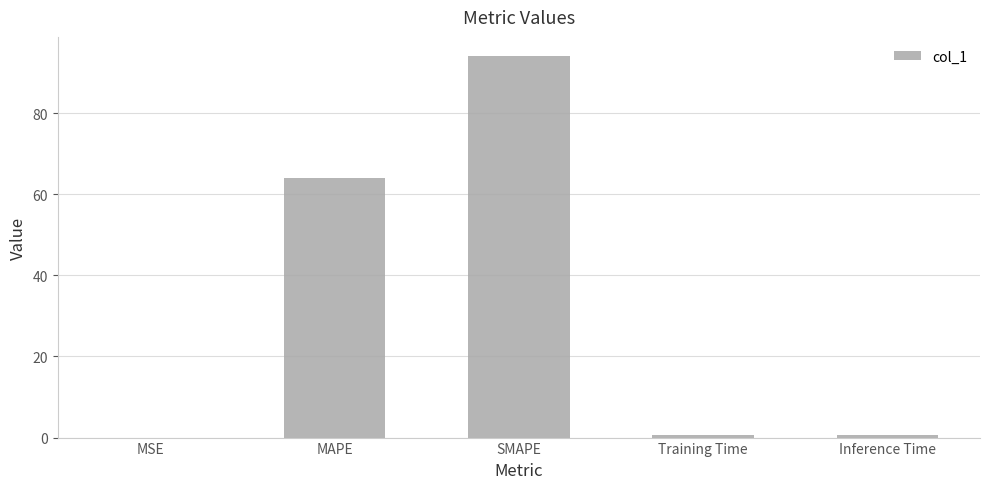

Does the chart contain stacked bars?

No